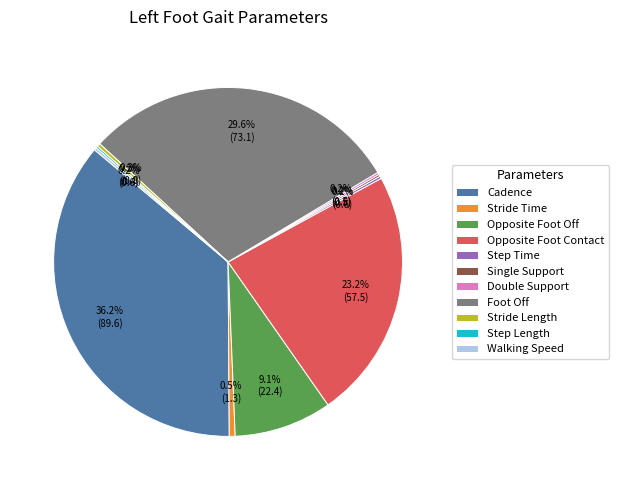

To the nearest percent, what is the difference between the largest and smallest slice percentages?

36%